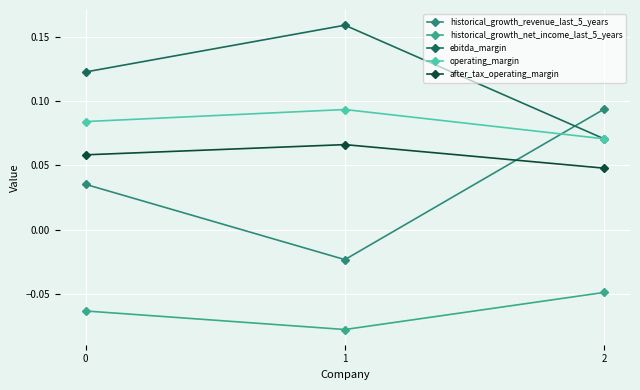

At 1, list the series in order from largest to smallest.

ebitda_margin, operating_margin, after_tax_operating_margin, historical_growth_revenue_last_5_years, historical_growth_net_income_last_5_years